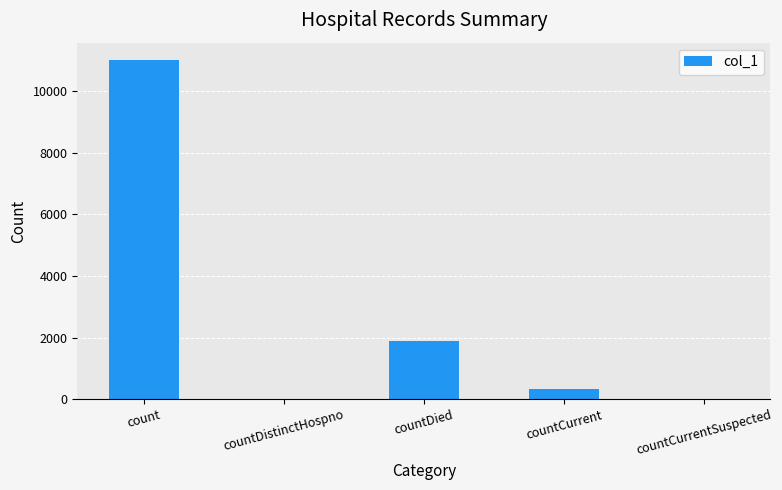

Reading right to left, transcribe all the data shown in this chart.

0	337	1893	0	11030